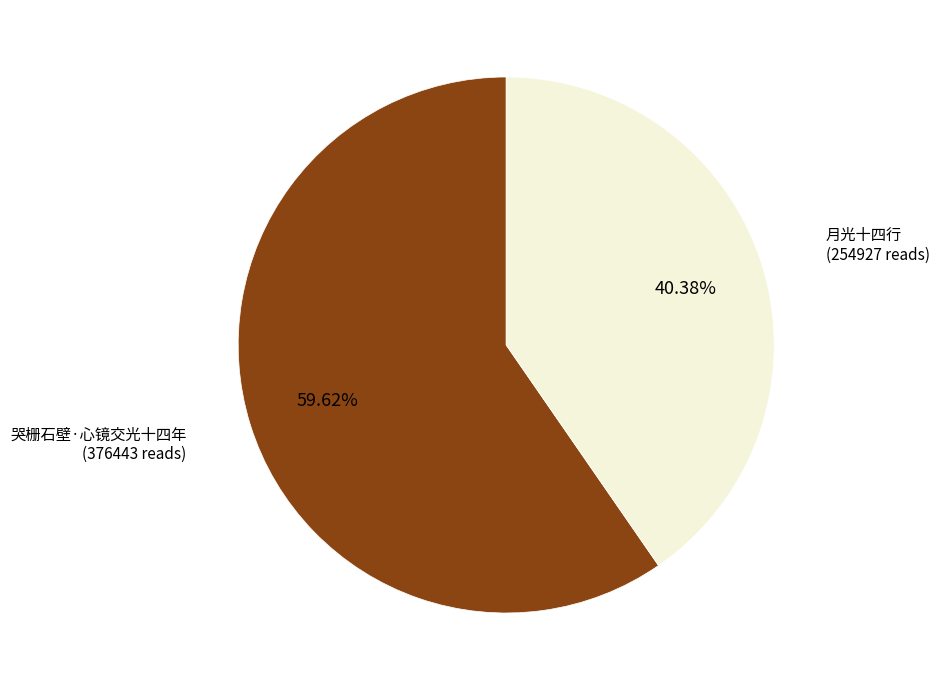

Between 哭栅石壁·心镜交光十四年 and 月光十四行, which is larger?

哭栅石壁·心镜交光十四年